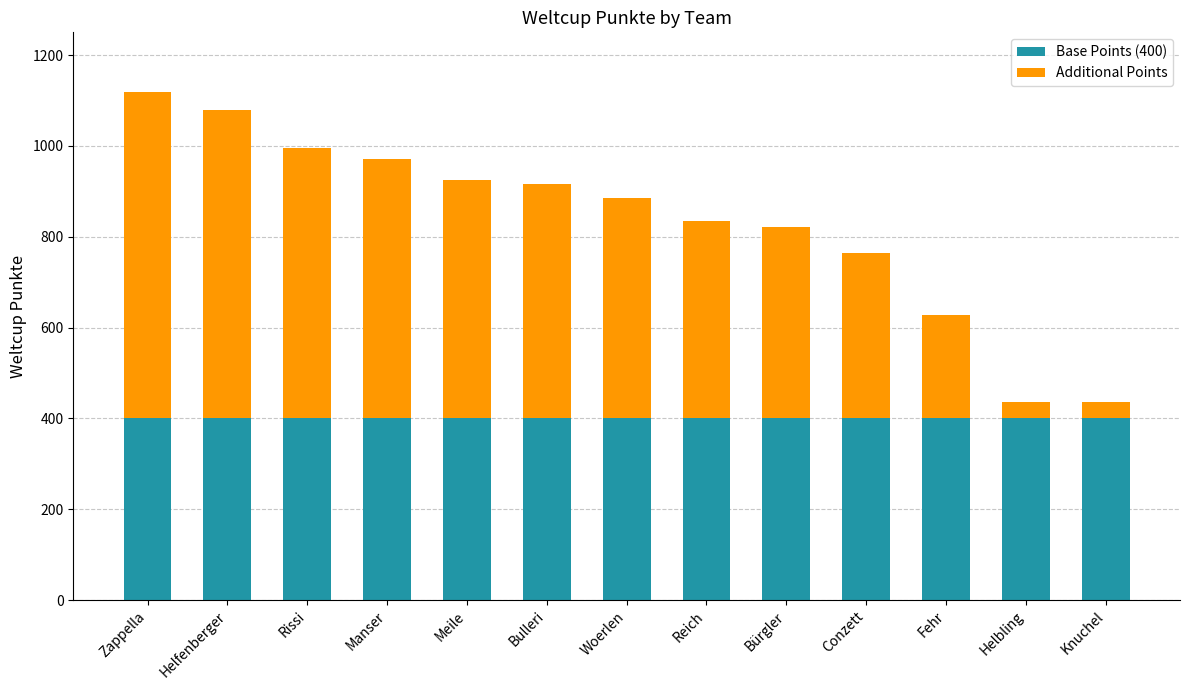

True or false: Base Points (400) has a value of 400 at Meile.

True